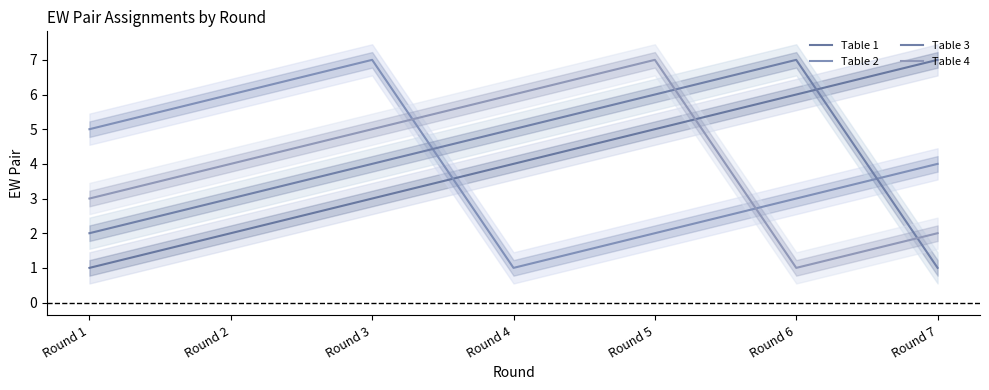

What is the average value of the Table 4 series?

4